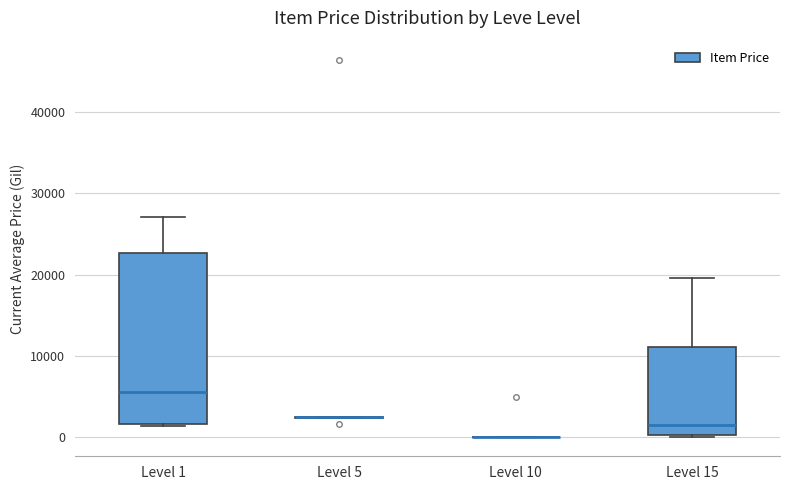

Reading left to right, read every box against the y-axis: the position of its median line, the range the box covers, and the ends of its whiskers. The values are not printed on the chart, so give them approximately, as read against the axis.

Level 1: median 6000, box 2000 to 23000, whiskers 1000 to 27000
Level 5: box collapsed to a line at 2000, whiskers 2000 to 3000
Level 10: box collapsed to a line at 0, whiskers 0 to 0
Level 15: median 2000, box 0 to 11000, whiskers 0 to 20000